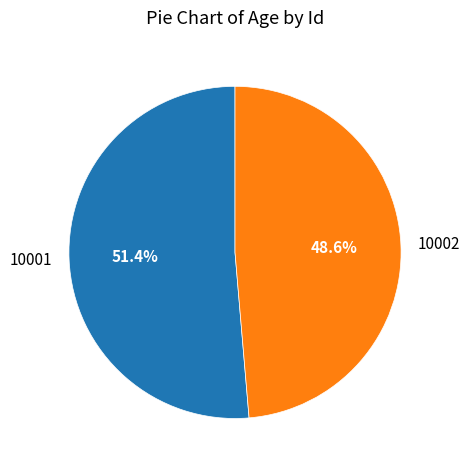

Rank the categories by value from lowest to highest.

10002, 10001